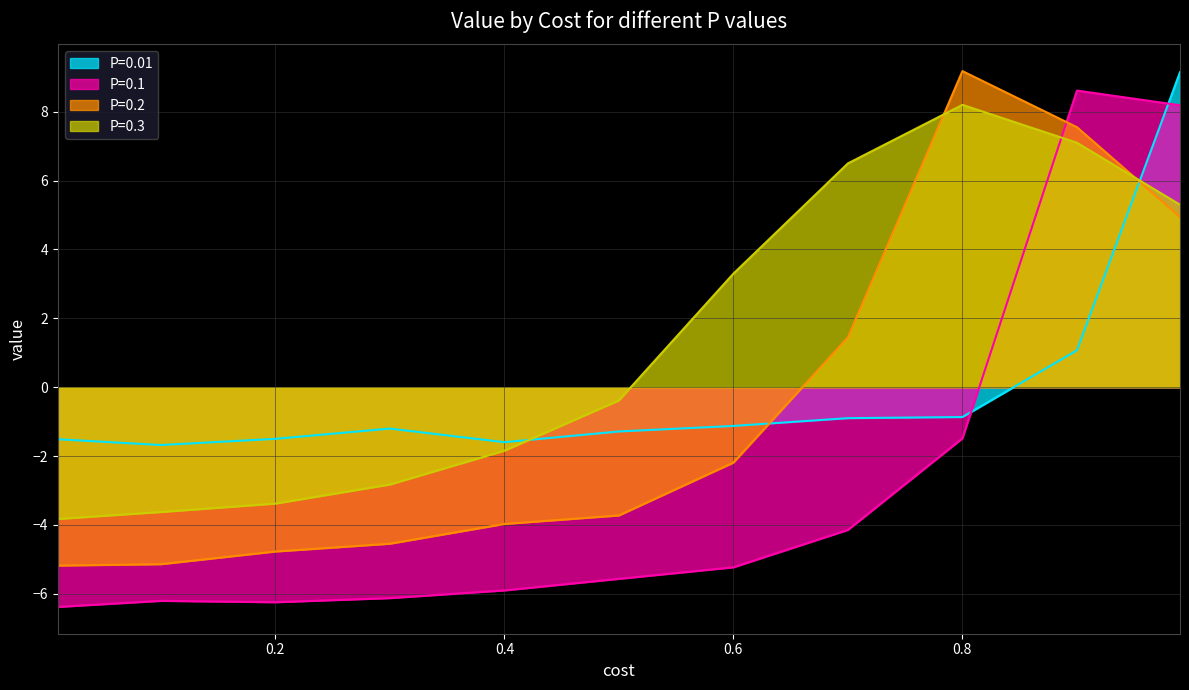

What is the spread (max minus min) of values at 0.8?

10.7